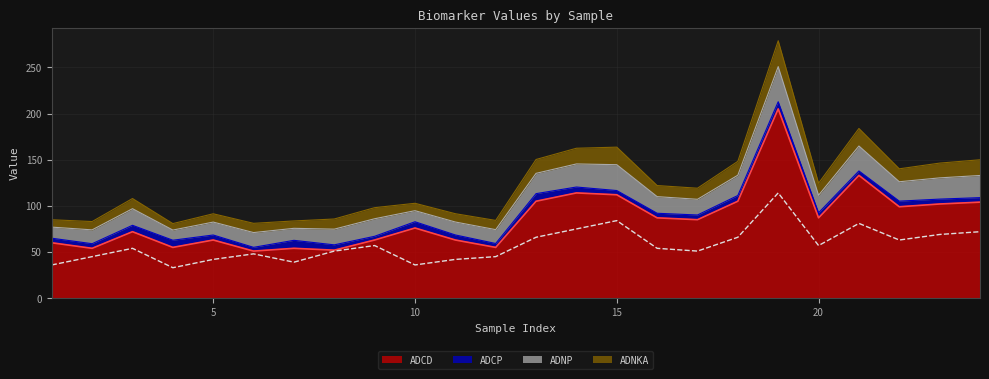

True or false: ADCD and ADNP cross at least once.

False